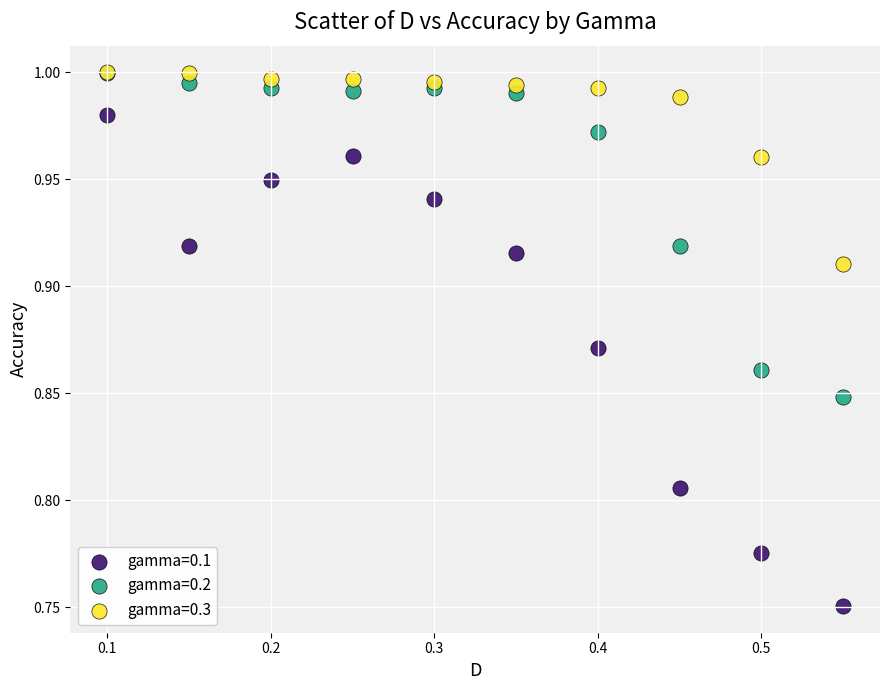

Which series contains the lowest Y value?

gamma=0.1